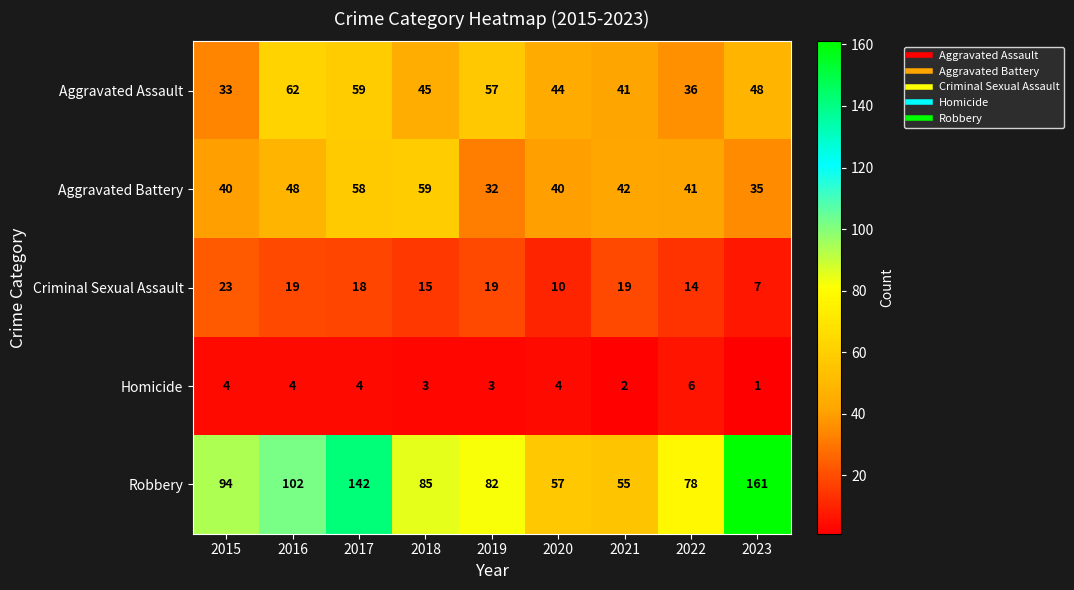

The value of Robbery at 2019 is 82. True or false?

True